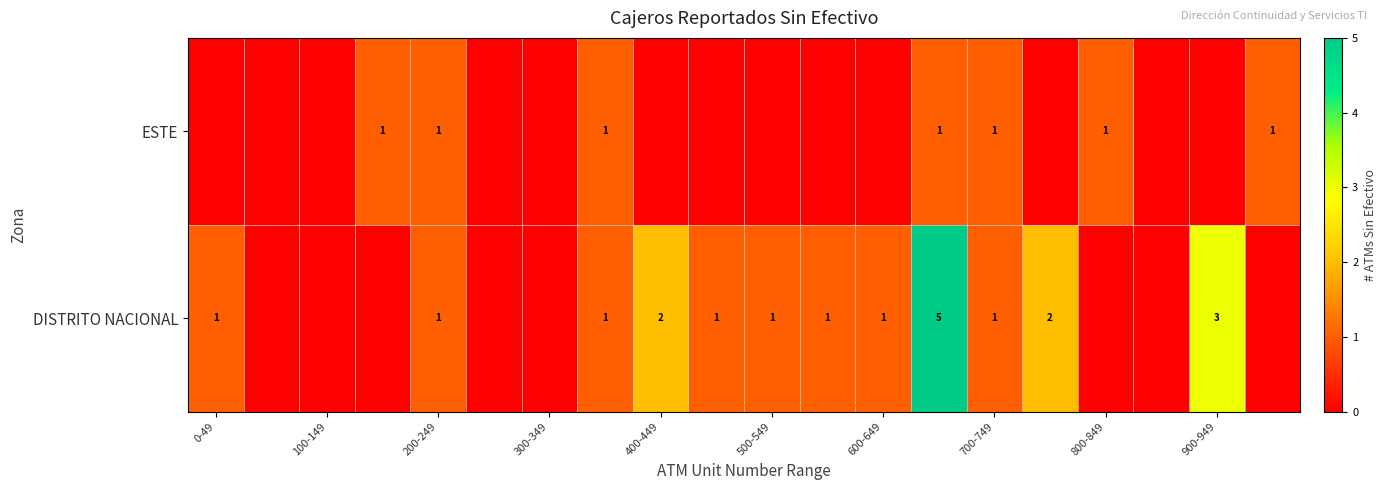

How many categories are shown in the chart?

20